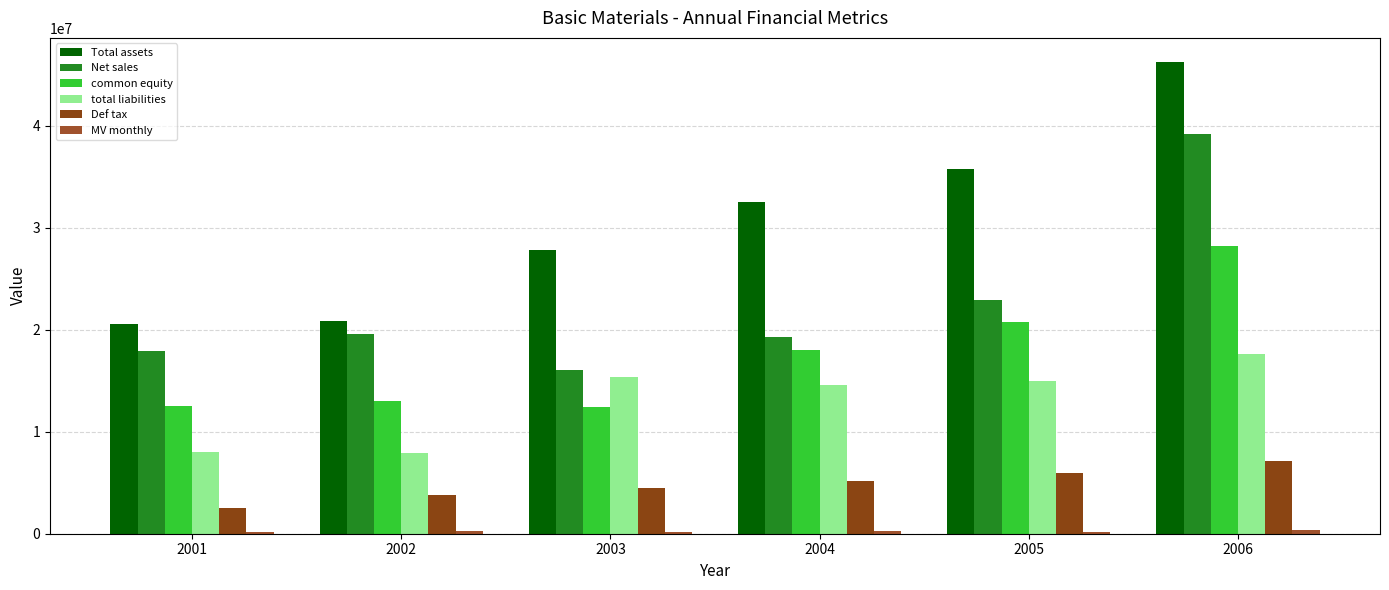

At which category is the sum across all series the highest?

2006